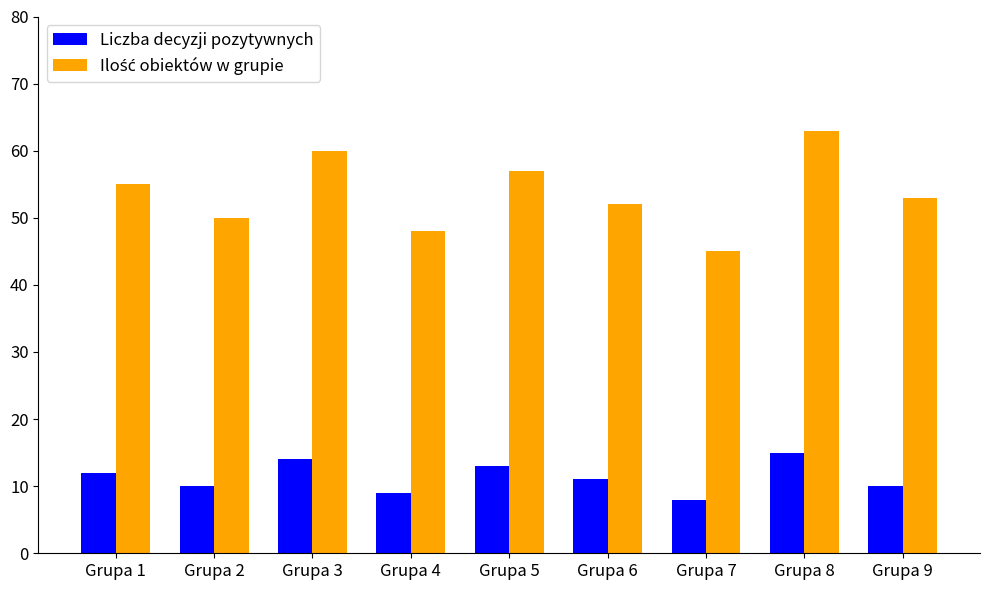

What is the total value across all series at Grupa 9?

63